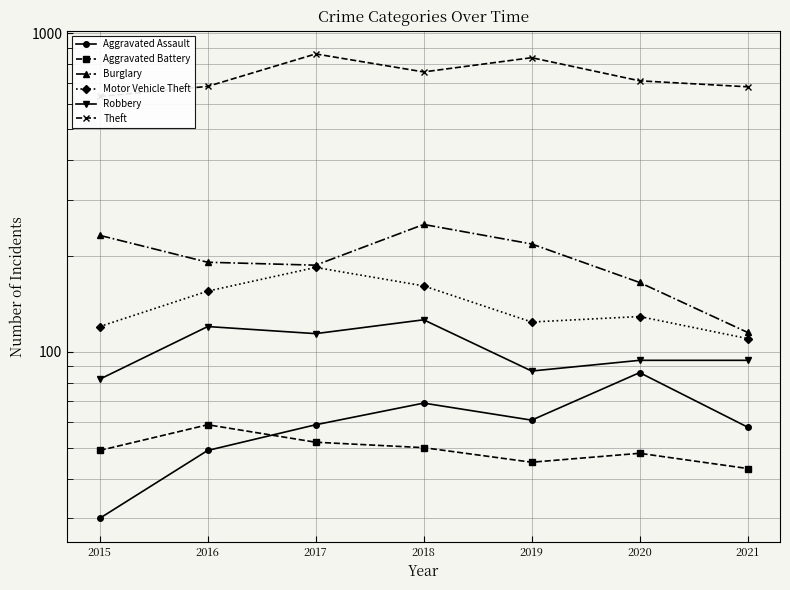

At which label does Burglary reach its peak?

2018